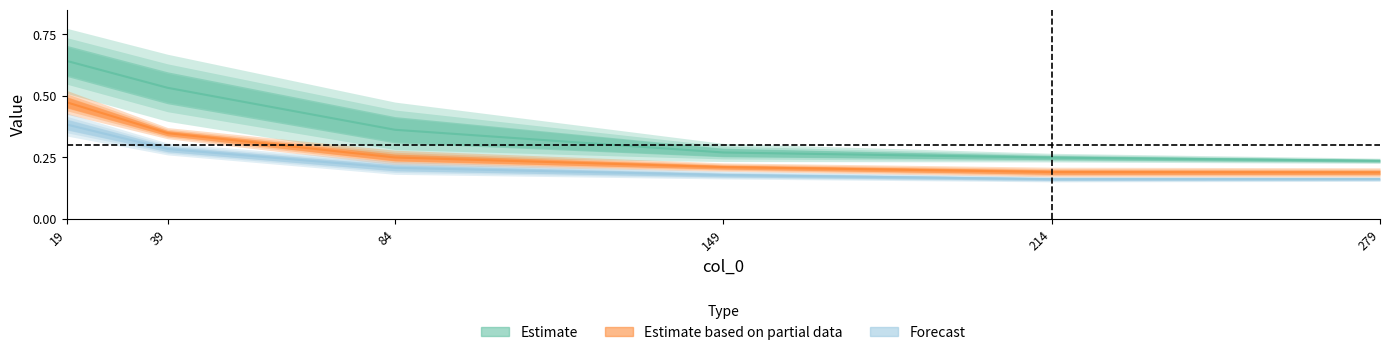

How many distinct data groups are displayed?

3